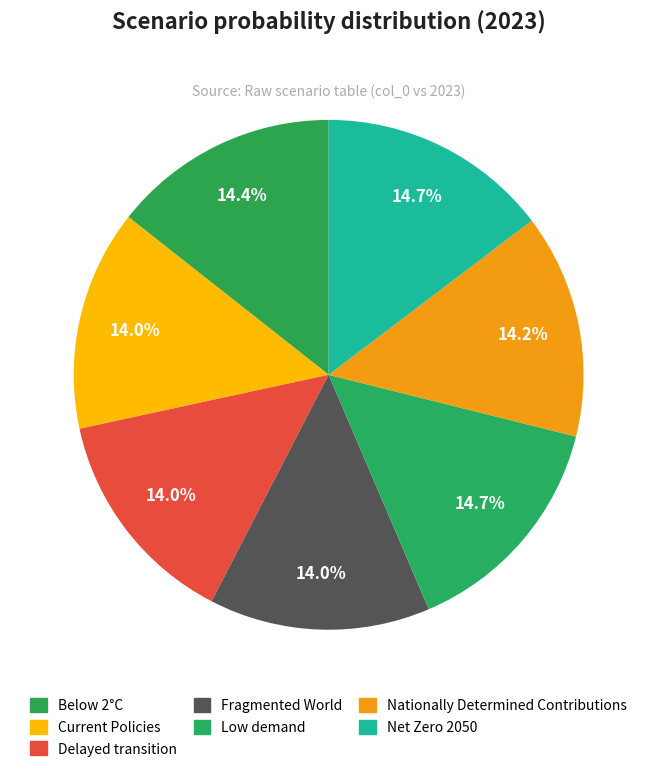

Which category has the smallest portion of the pie?

Fragmented World